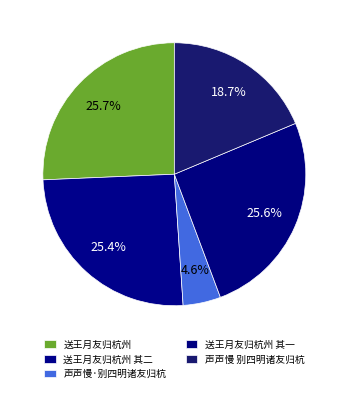

Count the number of slices in the pie.

5